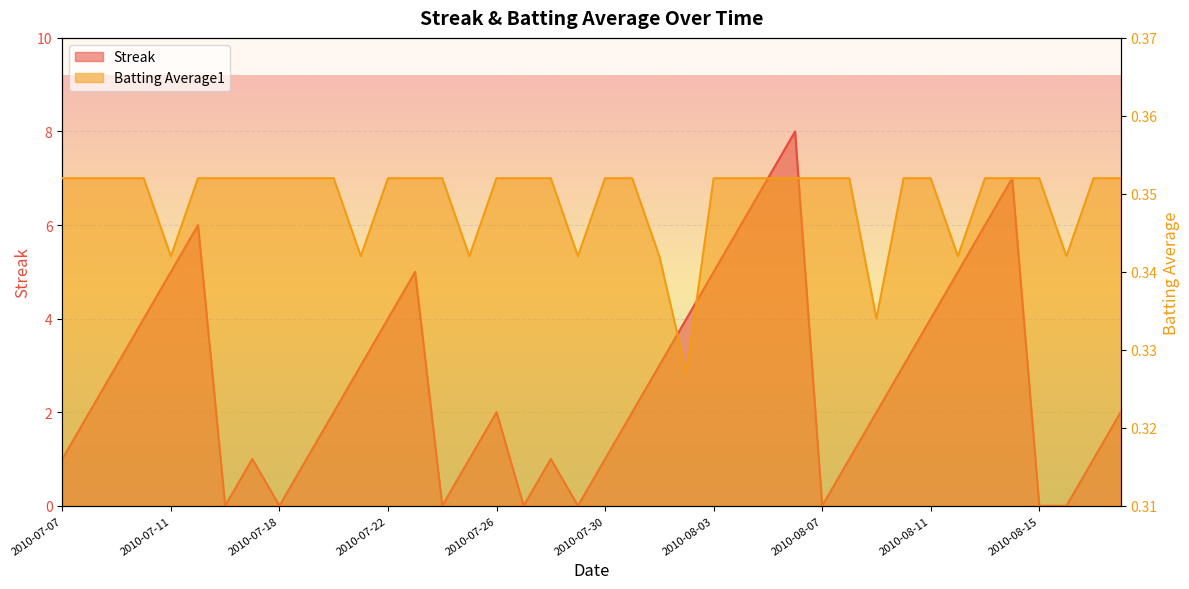

What is the greatest value displayed?

8.0